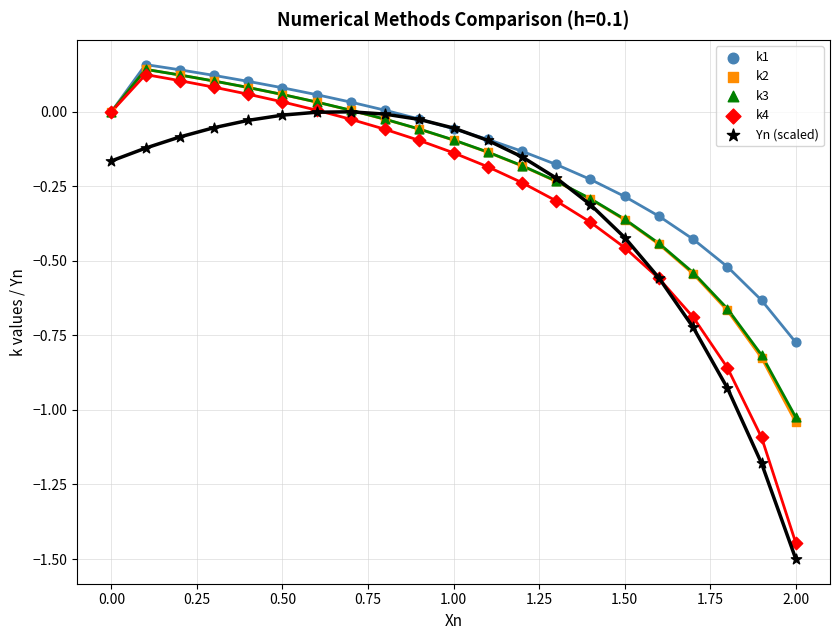

What are all the series names shown in the legend?

k1, k2, k3, k4, Yn (scaled)